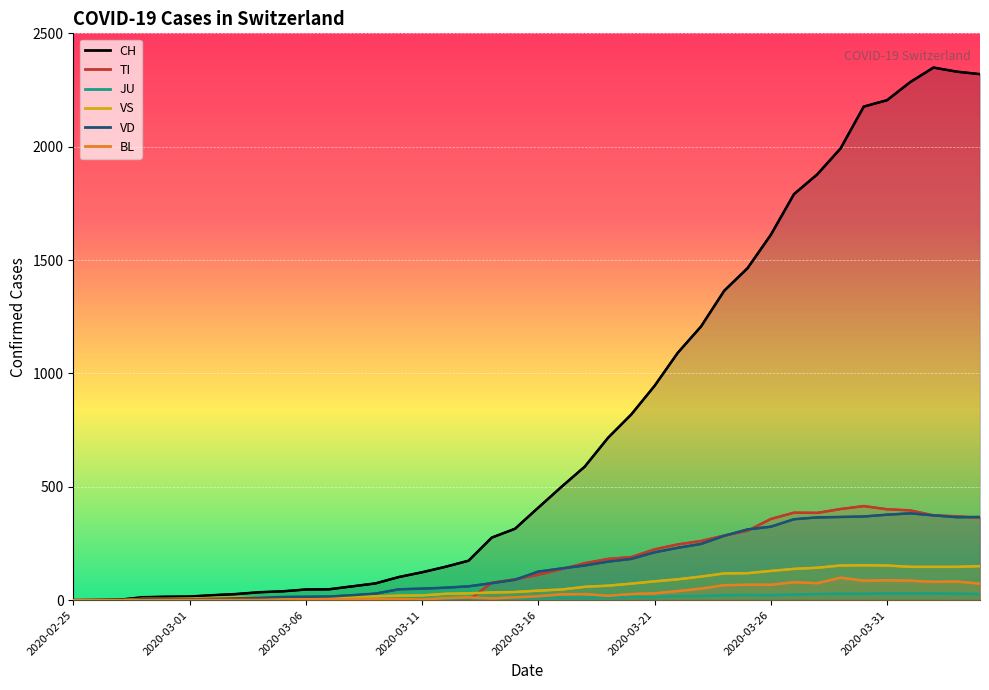

True or false: JU has more than 2 points higher than both neighbors.

False